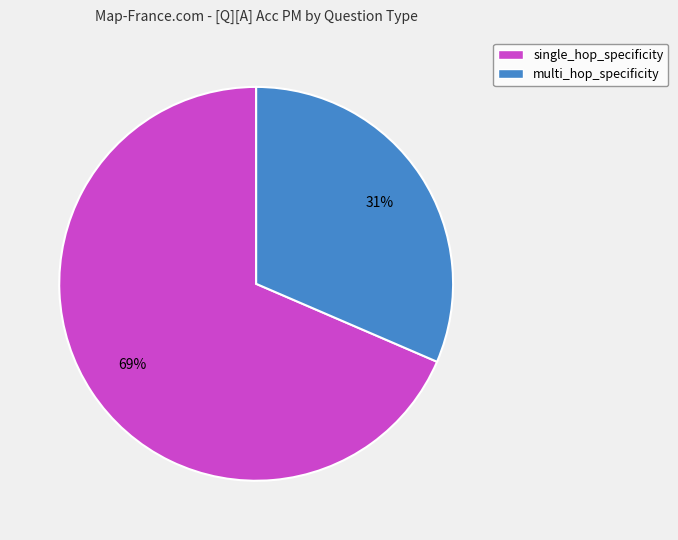

Rank the categories by value from lowest to highest.

multi_hop_specificity, single_hop_specificity